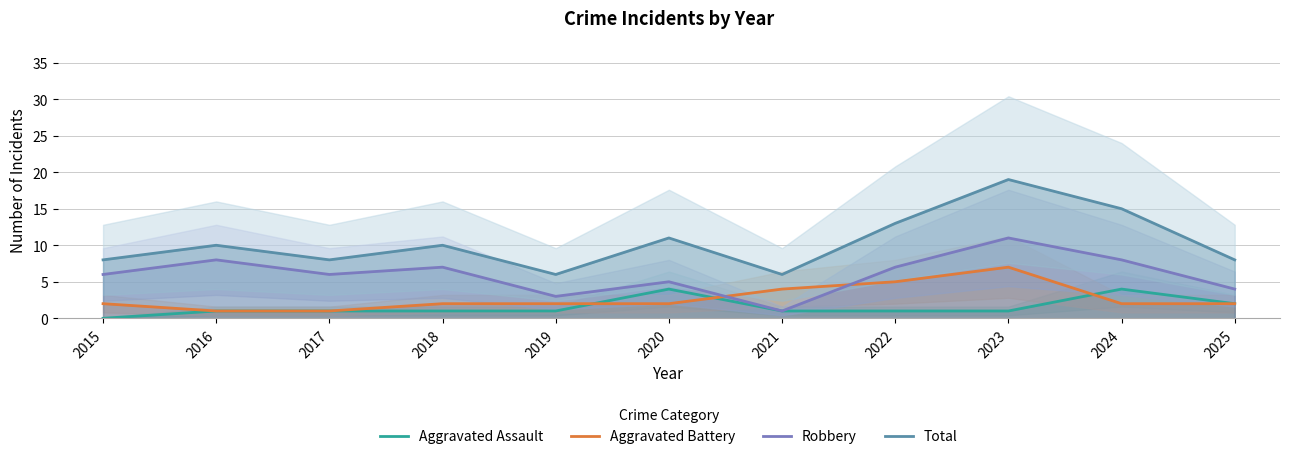

The Aggravated Battery series shows 2 at 2021. True or false?

False